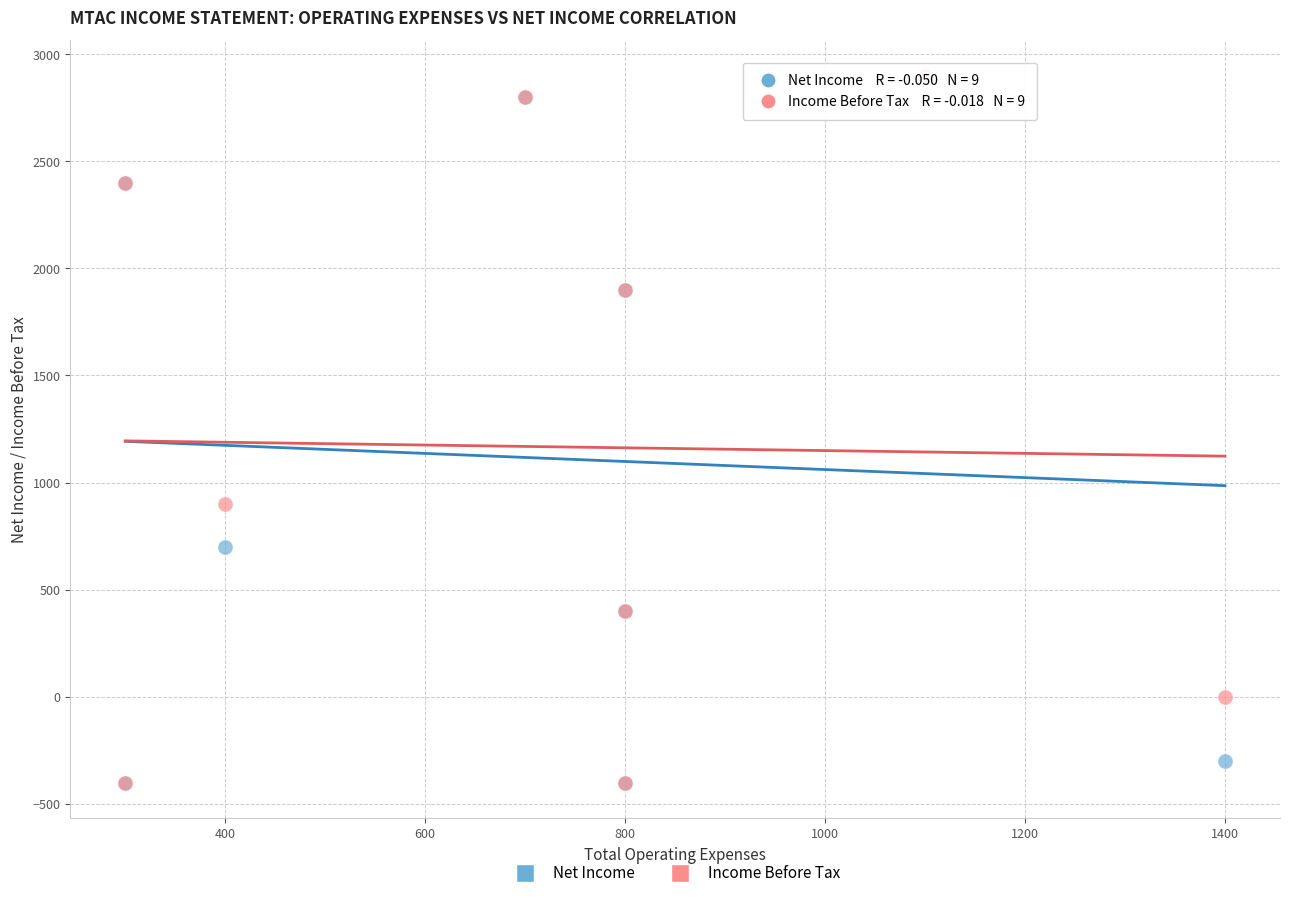

In the Income Before Tax series, what Y value is closest to 1250?

900